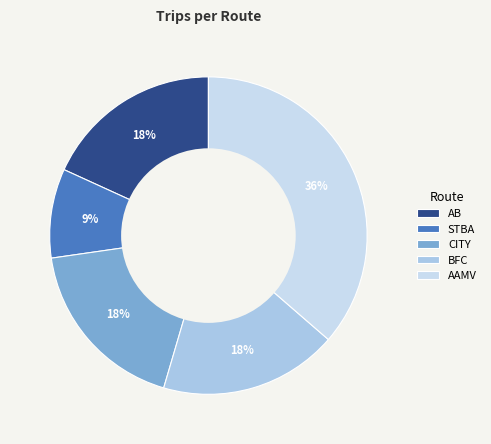

What portion of the pie excludes CITY?

81.8%